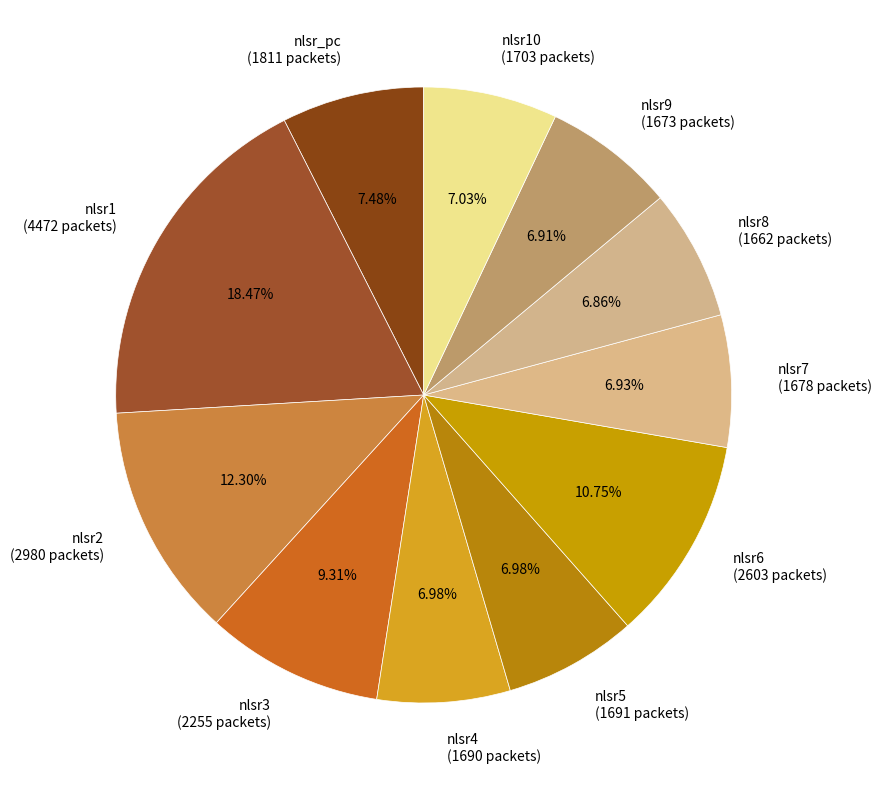

What is the ratio of the value at nlsr2 (2980 packets) to the value at nlsr3 (2255 packets)?

1.3